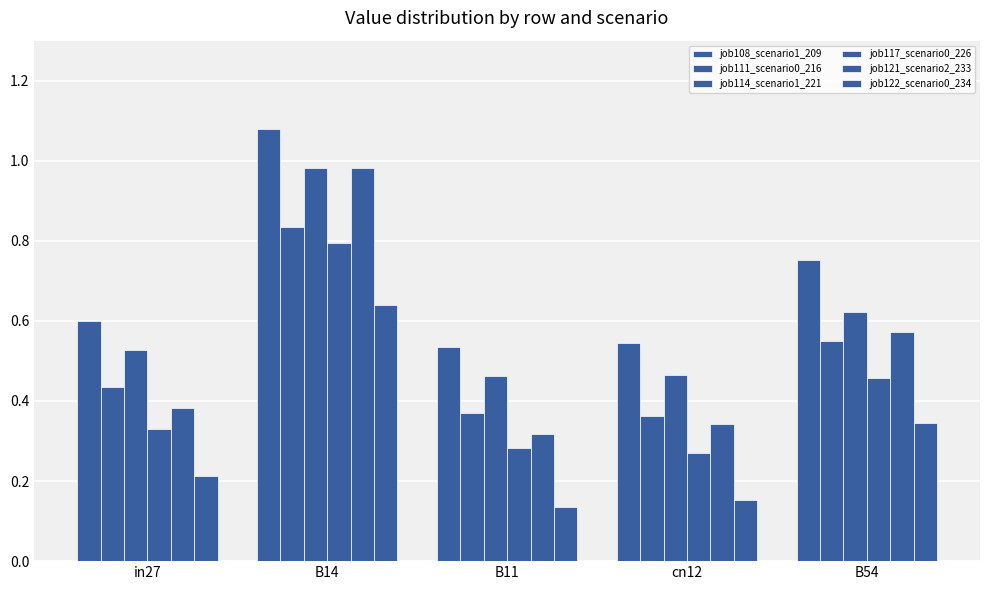

Are the bars horizontal?

No